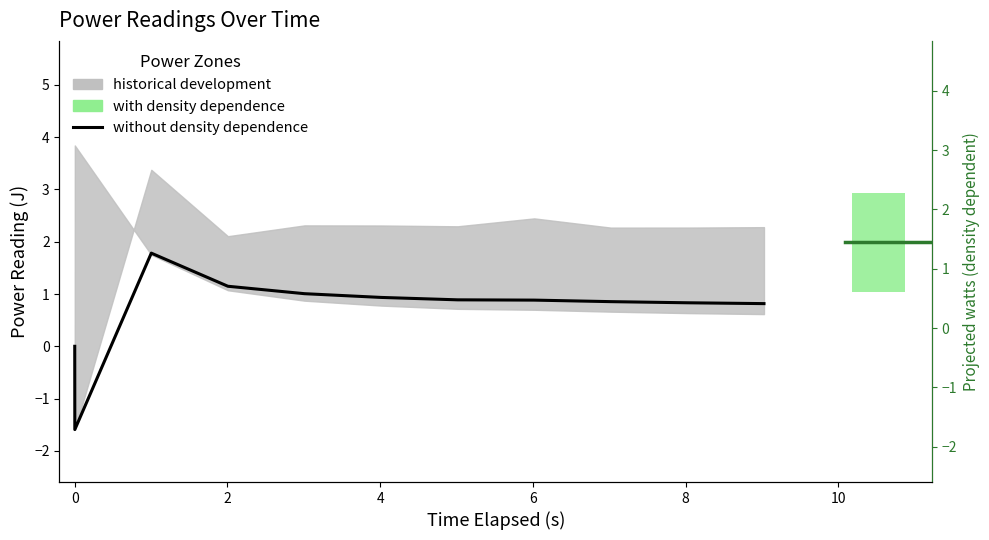

What is the change in value from 6 to 10?

-0.2